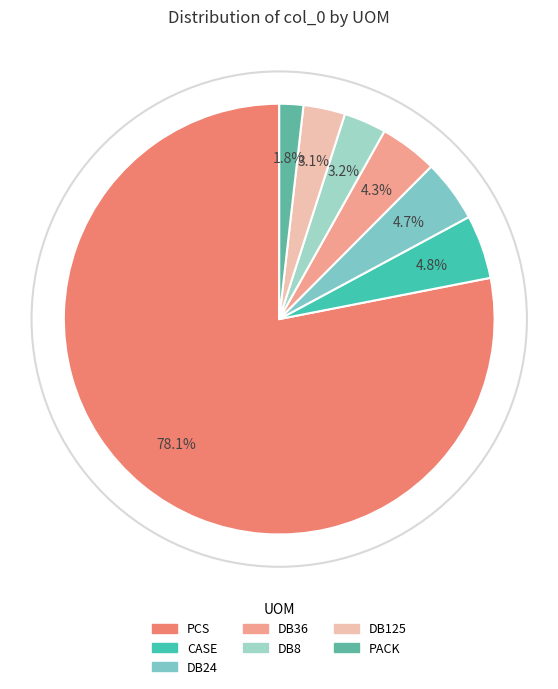

Is there any slice that represents more than half of the pie?

Yes